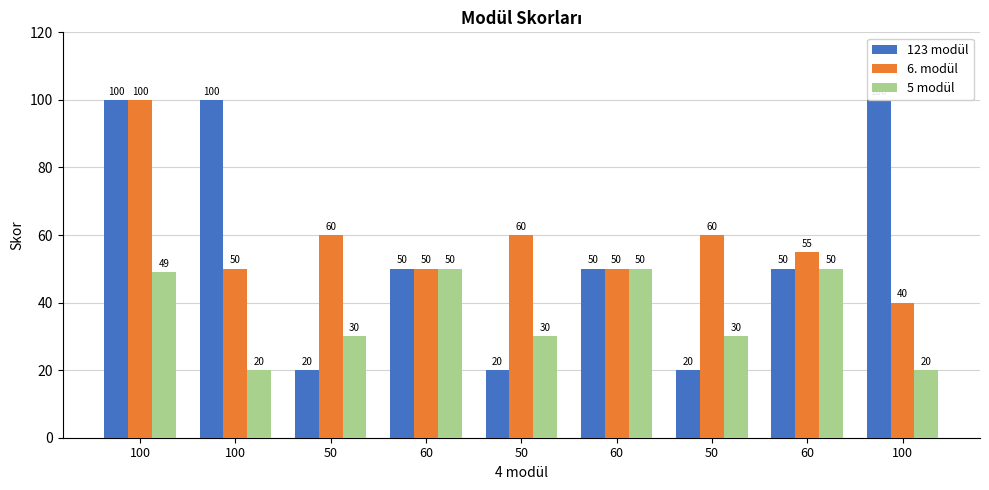

Between 50 and 100, which is larger?

100